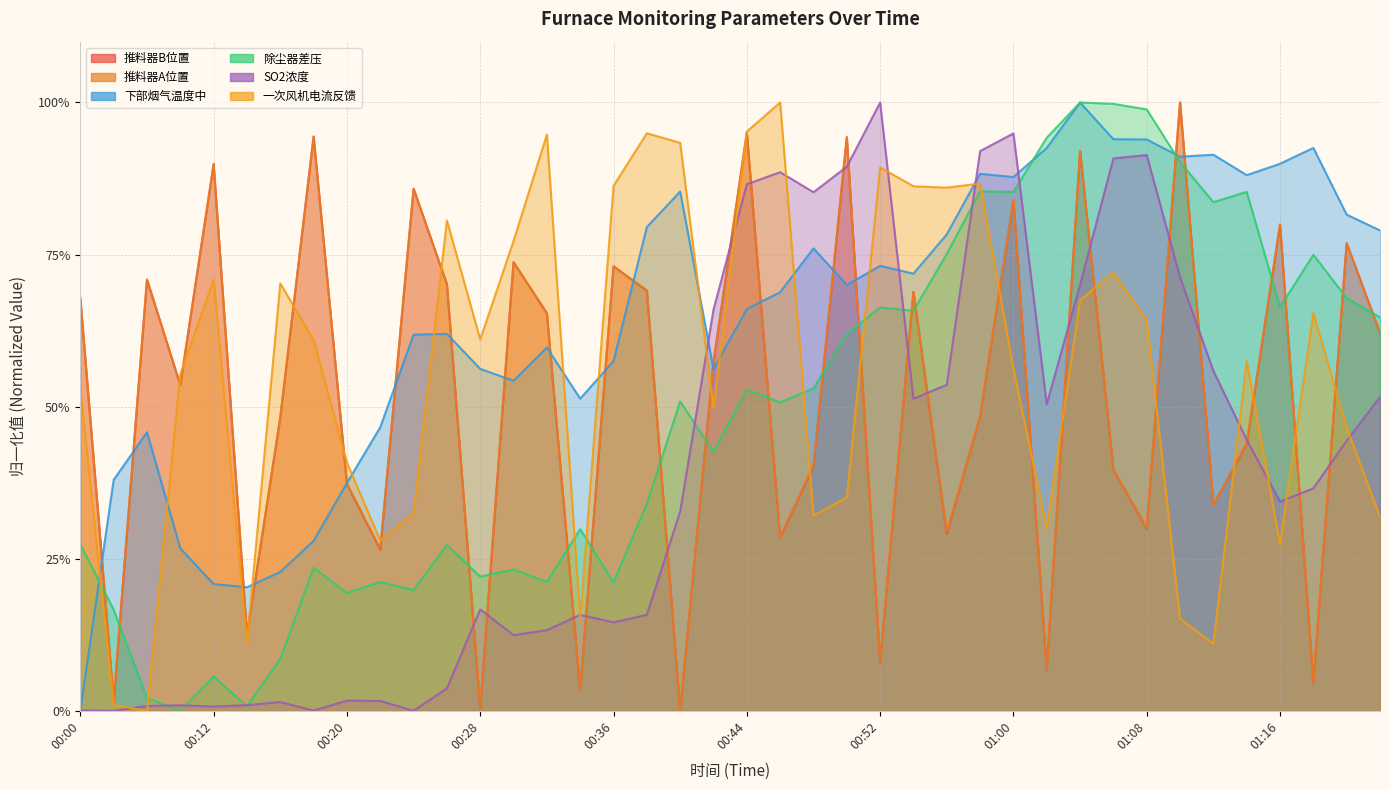

At which label does 下部烟气温度中 reach its peak?

01:04